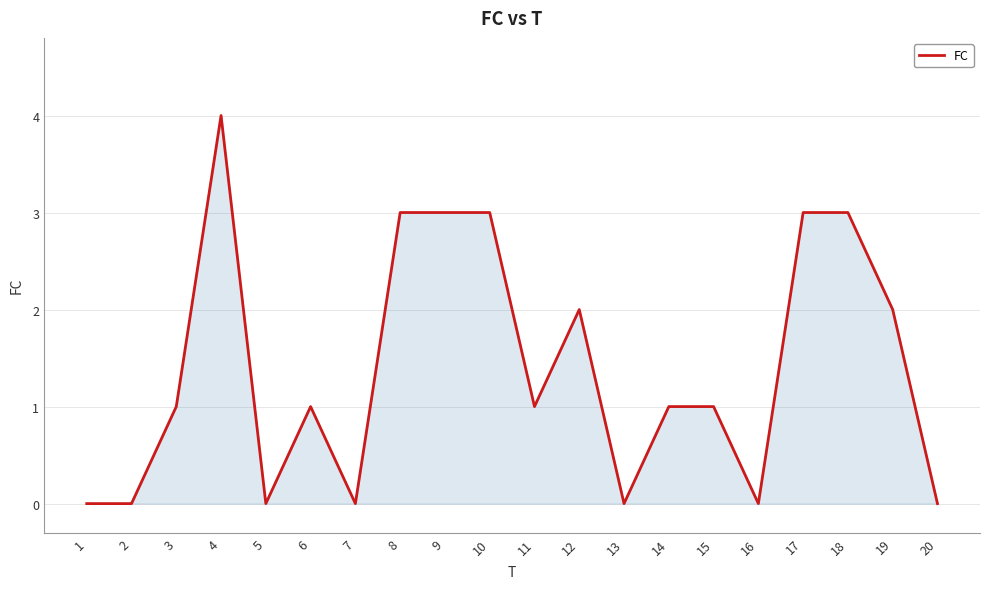

Does the chart have visible grid lines?

Yes